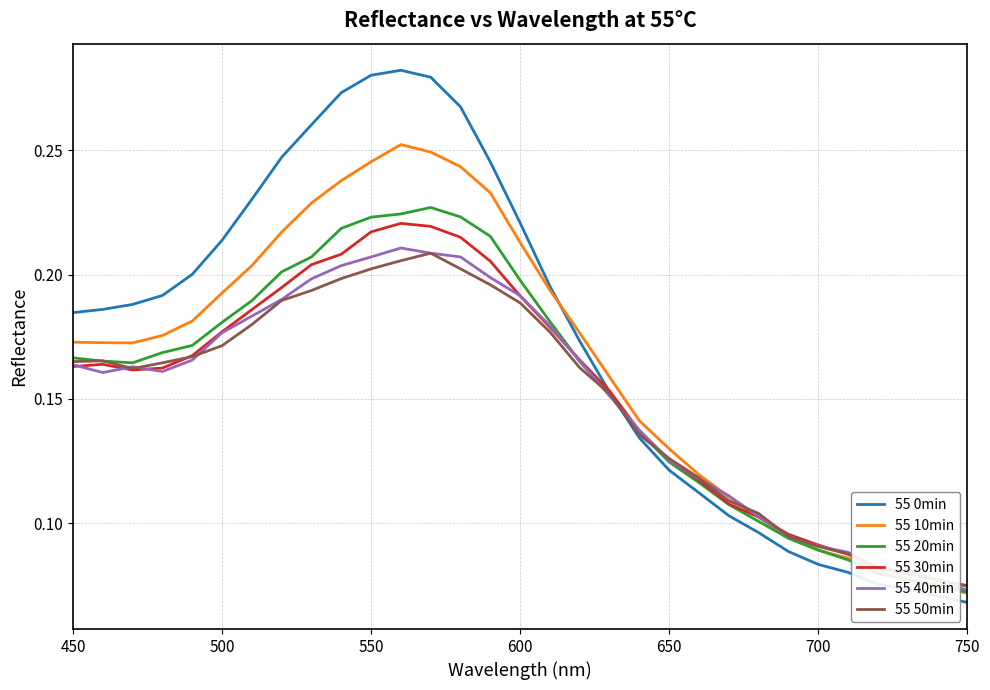

List the series in order of their peak value, lowest first.

55 50min, 55 40min, 55 30min, 55 20min, 55 10min, 55 0min